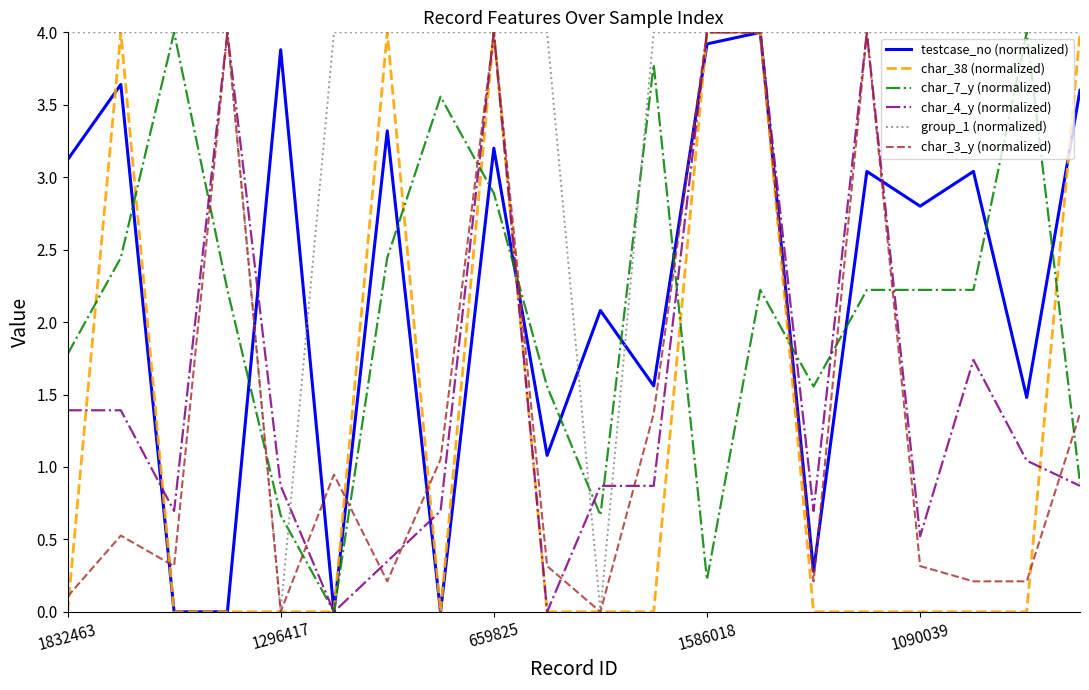

Which series has the largest total across all categories?

group_1 (normalized)